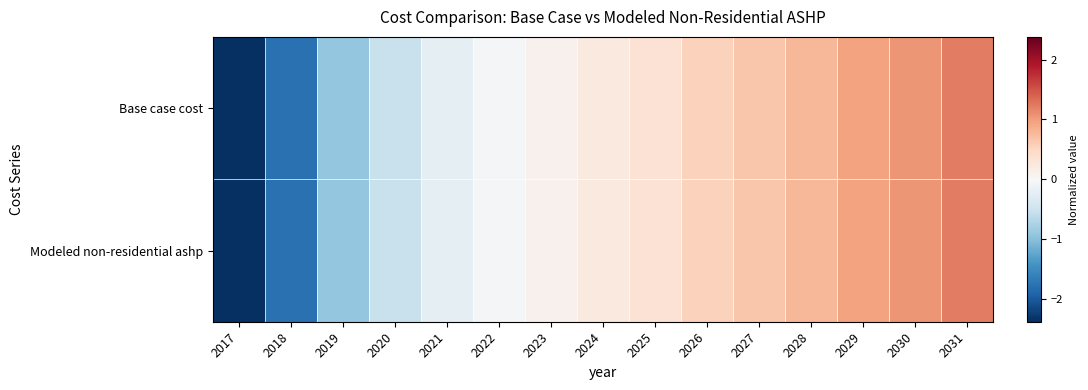

Reading right to left, extract all data points from this chart.

Base case cost: 2031=1.2	2030=1.1	2029=1.0	2028=0.8	2027=0.7	2026=0.5	2025=0.3	2024=0.2	2023=0.1	2022=-0.0	2021=-0.2	2020=-0.5	2019=-0.9	2018=-1.8	2017=-2.4
Modeled non-residential ashp: 2031=1.2	2030=1.1	2029=1.0	2028=0.8	2027=0.7	2026=0.5	2025=0.3	2024=0.2	2023=0.1	2022=-0.0	2021=-0.2	2020=-0.5	2019=-0.9	2018=-1.8	2017=-2.4